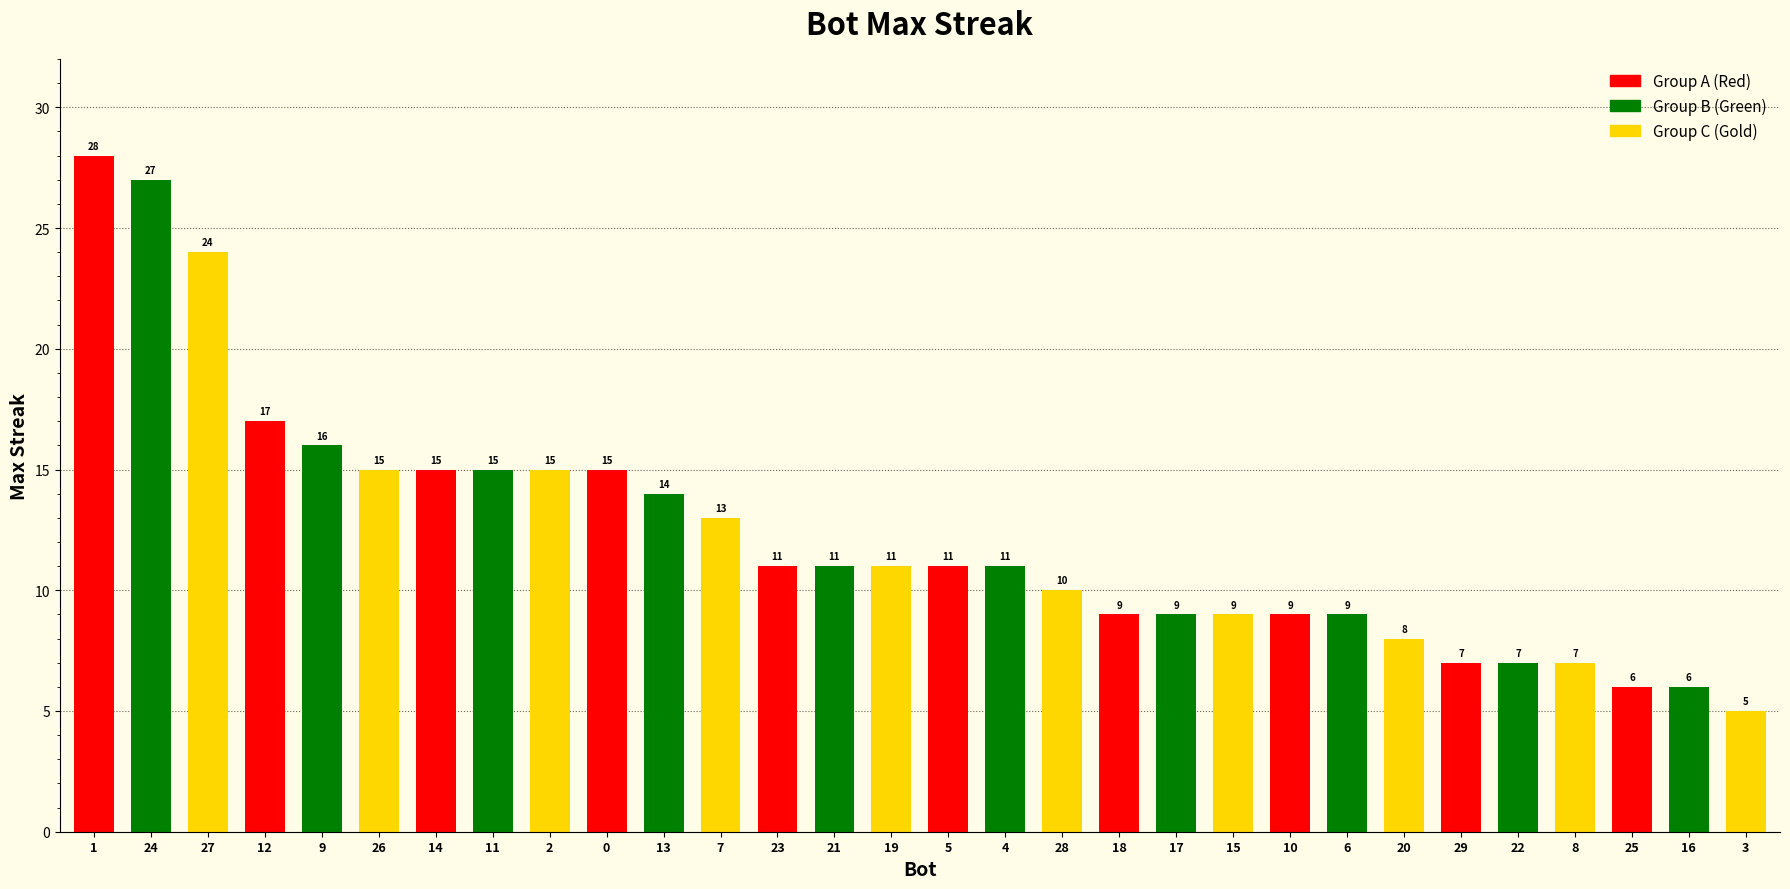

At which category does the chart reach its minimum across all series?

3